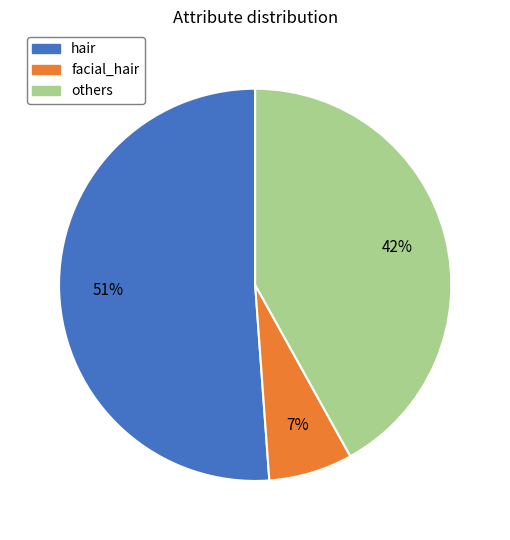

To the nearest percent, what is the difference between the largest and smallest slice percentages?

44%